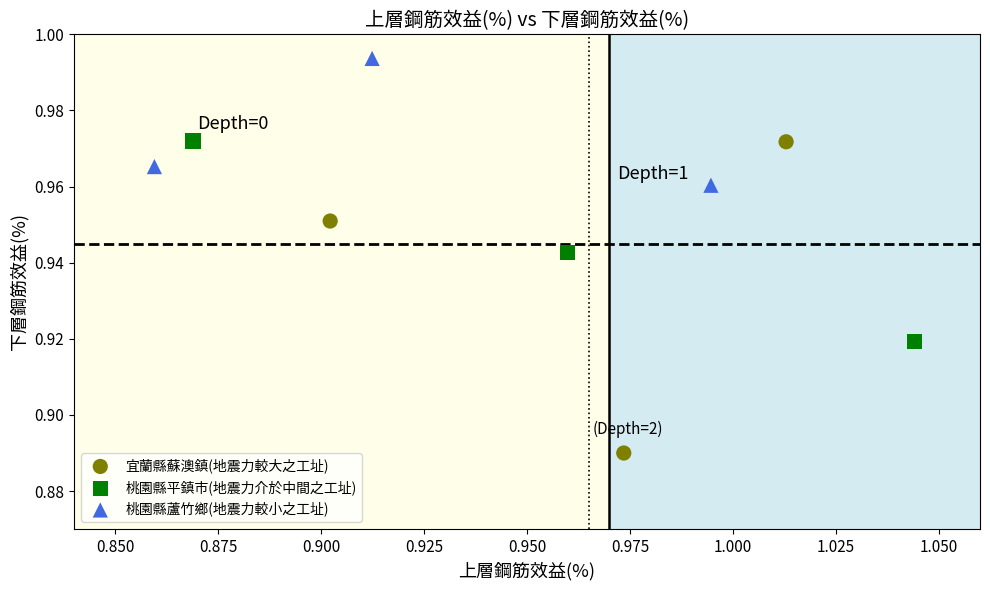

Which series contains the highest Y value?

桃園縣蘆竹鄉(地震力較小之工址)